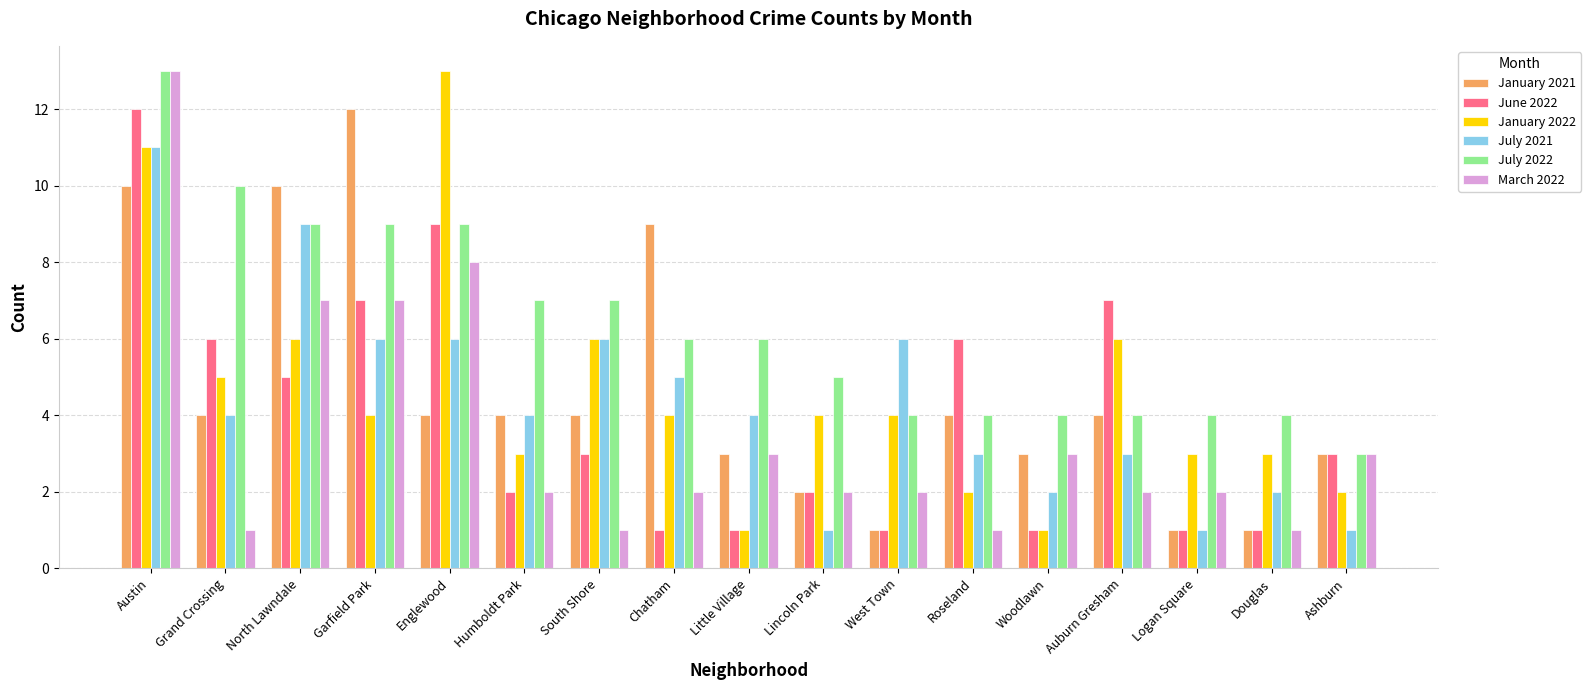

What position from the right is North Lawndale?

15